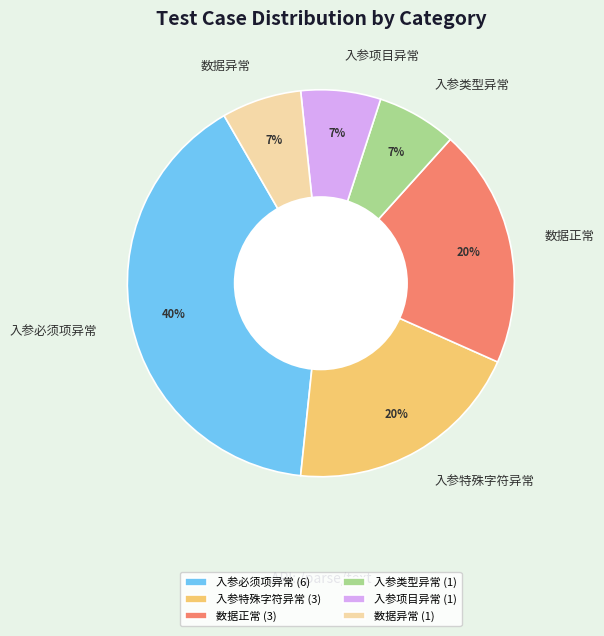

Between 数据异常 and 数据正常, which is larger?

数据正常